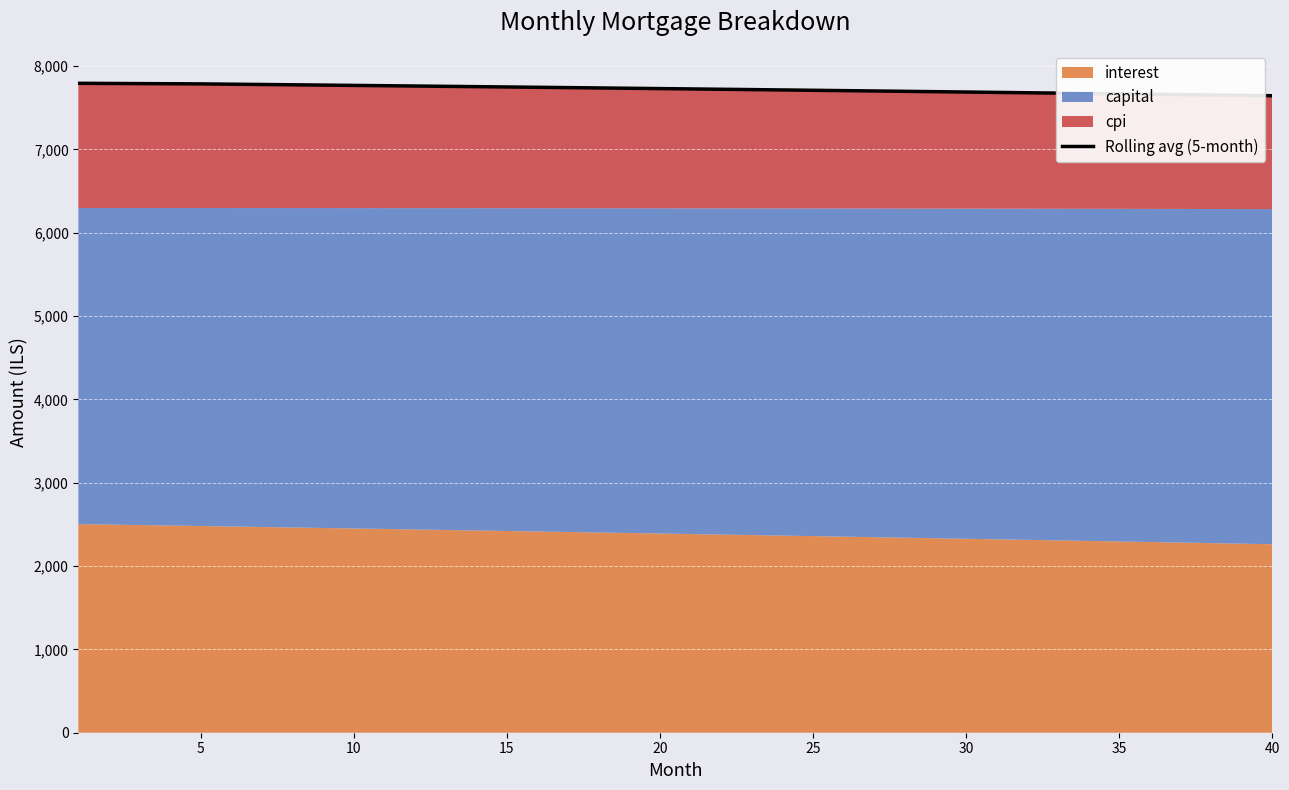

How many data points are less than 7730?

20